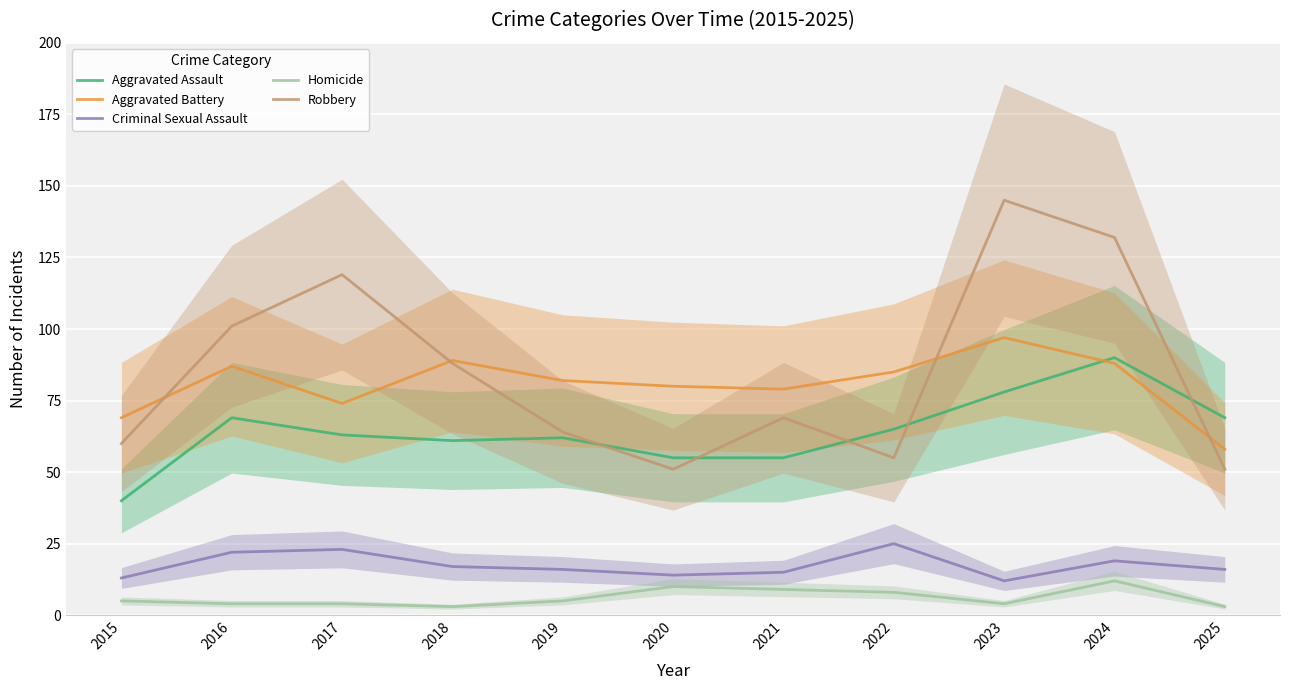

Reading left to right, transcribe all the data shown in this chart.

Aggravated Assault: 2015=40	2016=69	2017=63	2018=61	2019=62	2020=55	2021=55	2022=65	2023=78	2024=90	2025=69
Aggravated Battery: 2015=69	2016=87	2017=74	2018=89	2019=82	2020=80	2021=79	2022=85	2023=97	2024=88	2025=58
Criminal Sexual Assault: 2015=13	2016=22	2017=23	2018=17	2019=16	2020=14	2021=15	2022=25	2023=12	2024=19	2025=16
Homicide: 2015=5	2016=4	2017=4	2018=3	2019=5	2020=10	2021=9	2022=8	2023=4	2024=12	2025=3
Robbery: 2015=60	2016=101	2017=119	2018=88	2019=64	2020=51	2021=69	2022=55	2023=145	2024=132	2025=51